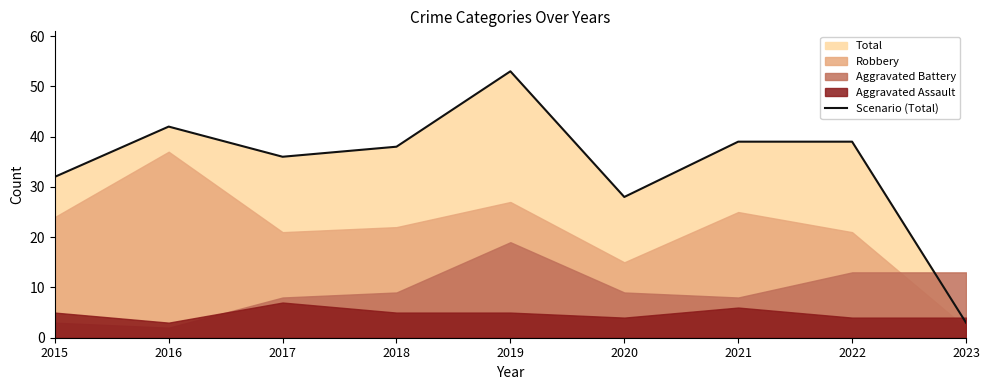

Reading left to right, what are all the values shown in this chart?

2015=32	2016=42	2017=36	2018=38	2019=53	2020=28	2021=39	2022=39	2023=3